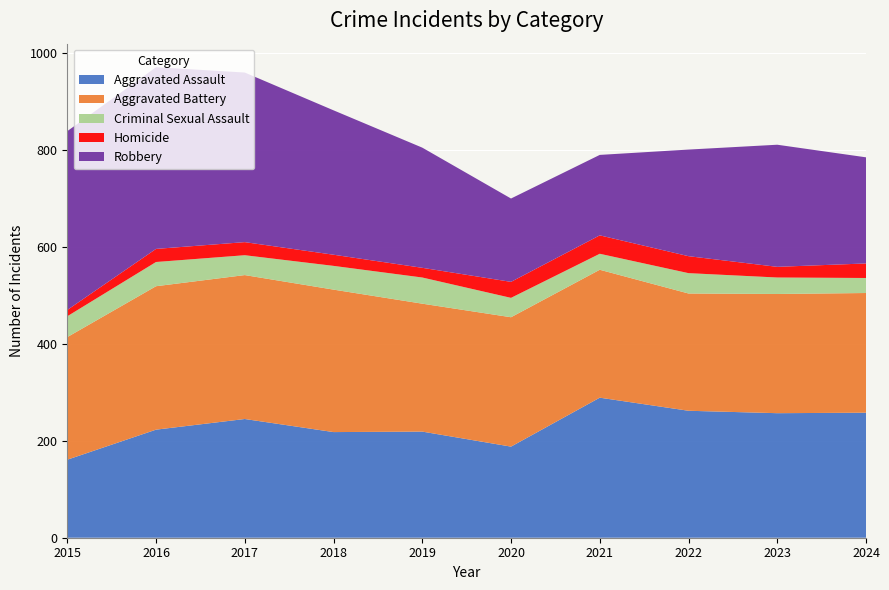

Reading right to left, extract all data points from this chart.

Aggravated Assault: 2024=258	2023=257	2022=262	2021=289	2020=188	2019=219	2018=218	2017=245	2016=223	2015=161
Aggravated Battery: 2024=247	2023=246	2022=242	2021=264	2020=267	2019=264	2018=294	2017=297	2016=296	2015=253
Criminal Sexual Assault: 2024=31	2023=34	2022=42	2021=33	2020=40	2019=54	2018=49	2017=41	2016=50	2015=43
Homicide: 2024=30	2023=22	2022=35	2021=38	2020=33	2019=20	2018=23	2017=27	2016=27	2015=13
Robbery: 2024=219	2023=252	2022=220	2021=166	2020=172	2019=248	2018=298	2017=350	2016=375	2015=369